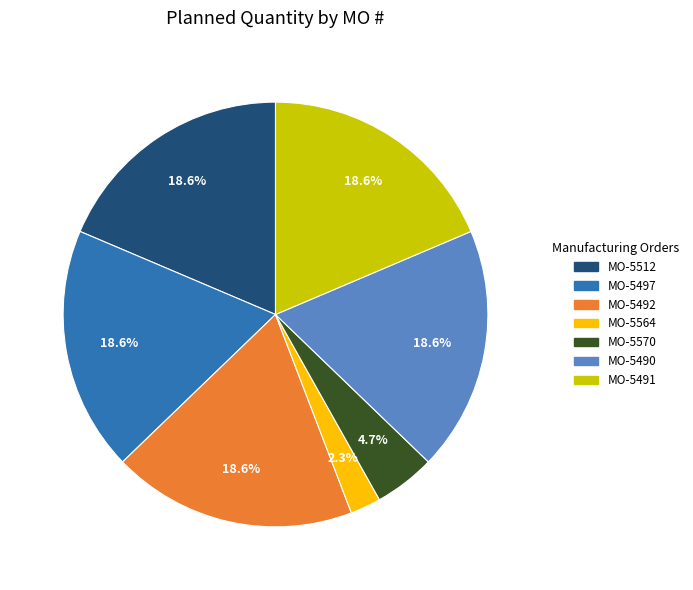

Does any single category account for the majority?

No